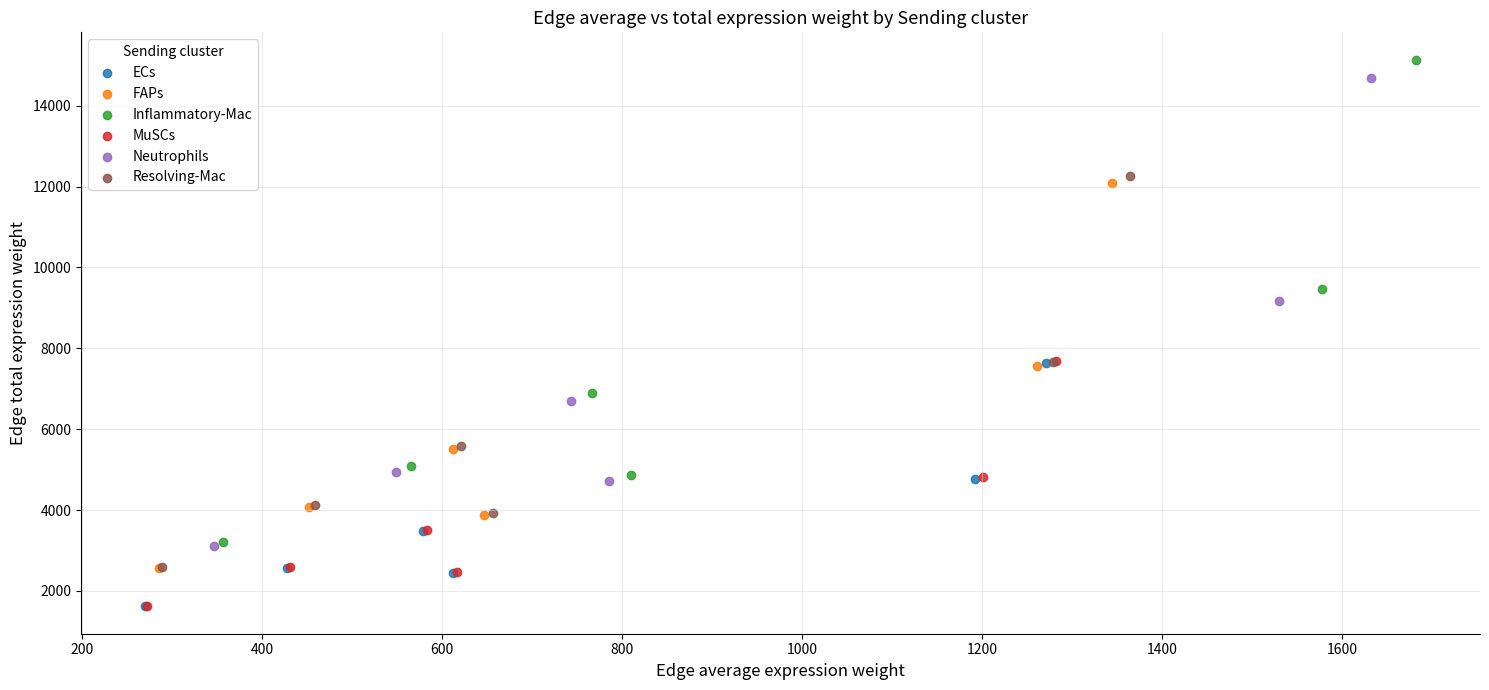

Which series has the widest spread of Y values?

Inflammatory-Mac